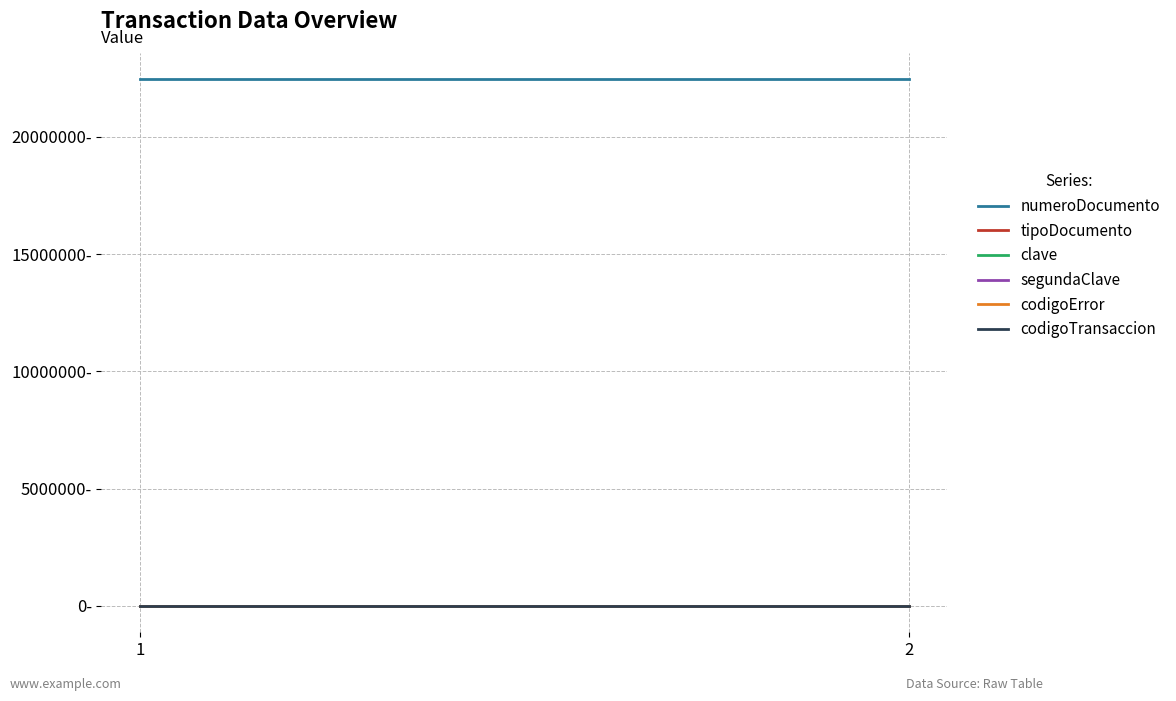

Is the value of segundaClave at 1 greater than the value of codigoError at 1?

Yes